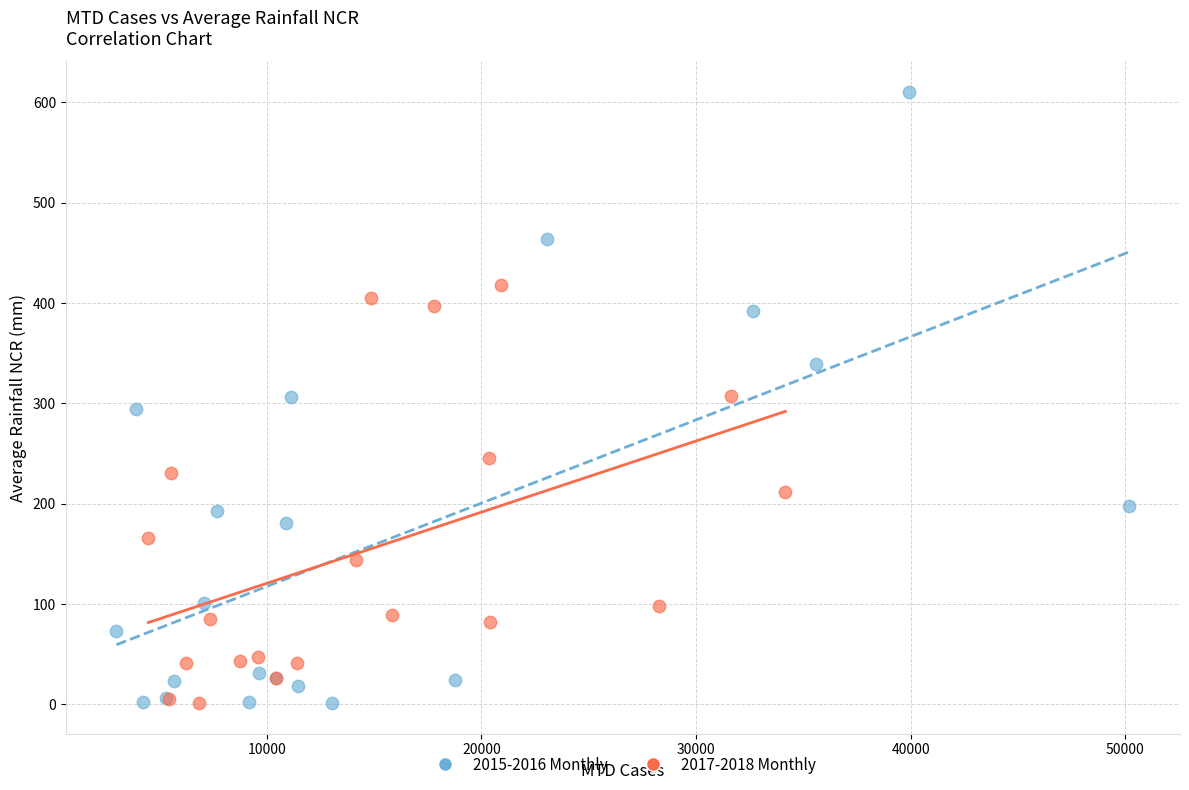

Which series contains the highest Y value?

2015-2016 Monthly